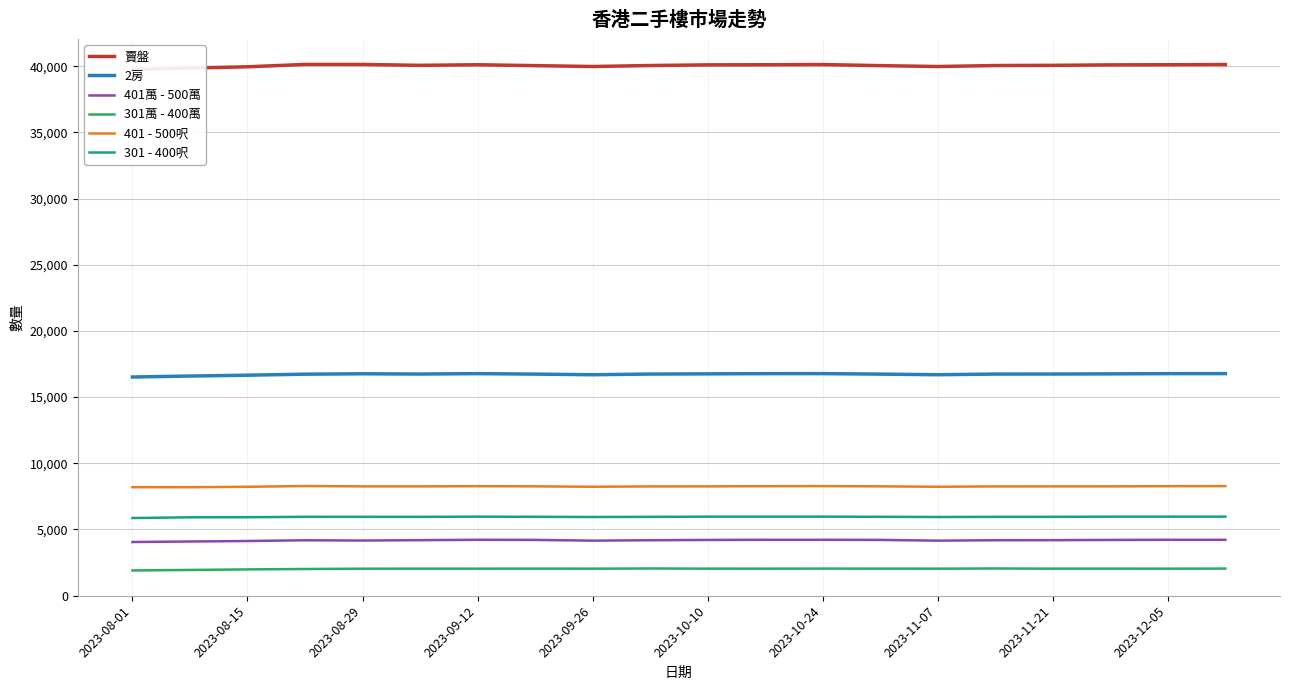

How many values in the 401萬 - 500萬 series are below 4185?

9